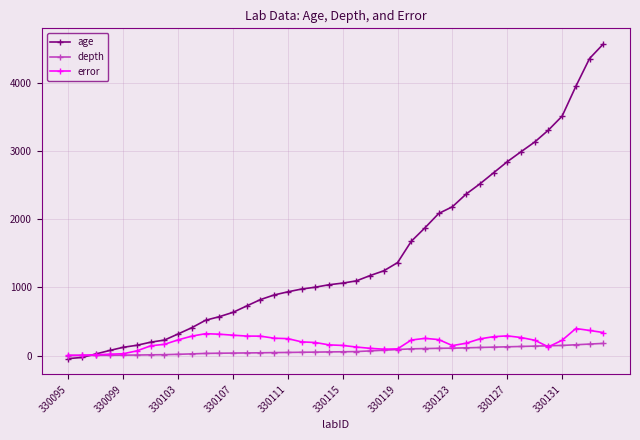

How many data points does each series have?

40